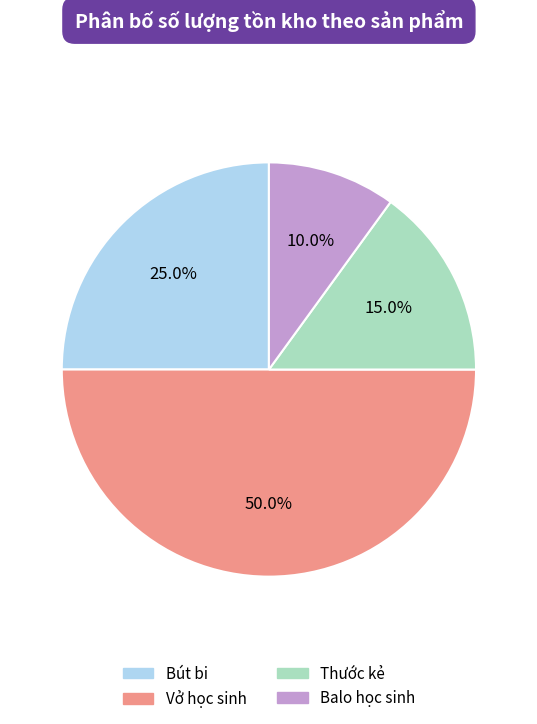

Between Thước kẻ and Bút bi, which is larger?

Bút bi